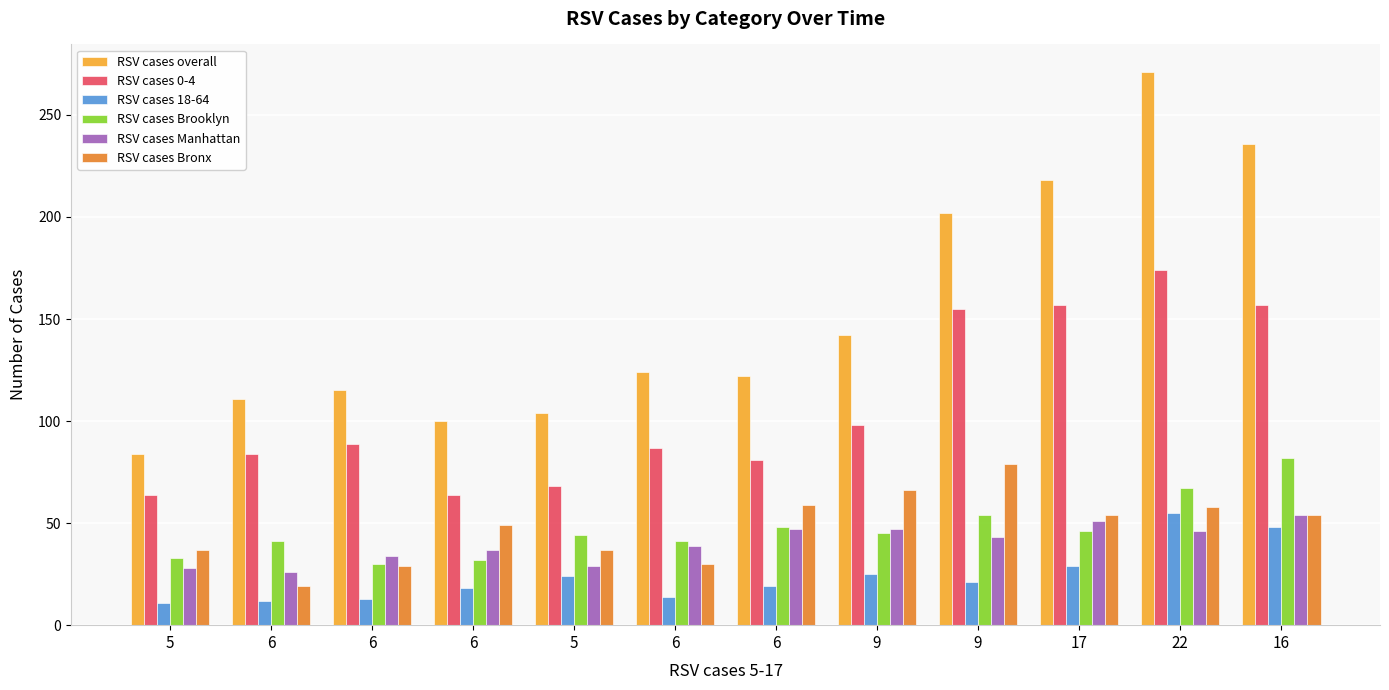

What is the spread (max minus min) of values at 17?

189